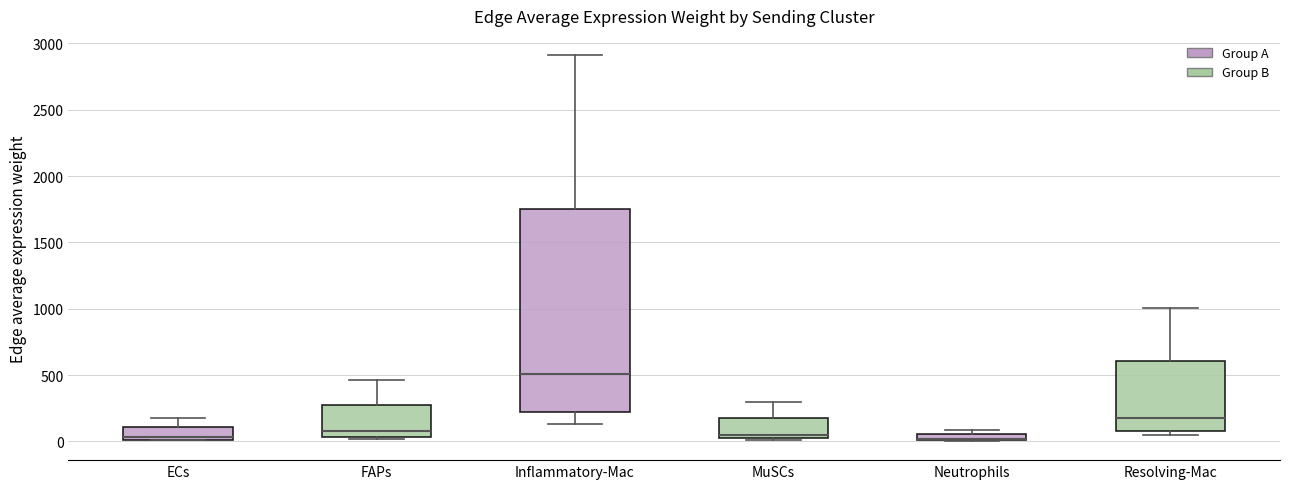

Where is the upper edge of the box for Neutrophils on the y-axis? The values are not printed on the chart, so give them approximately, as read against the axis.

50